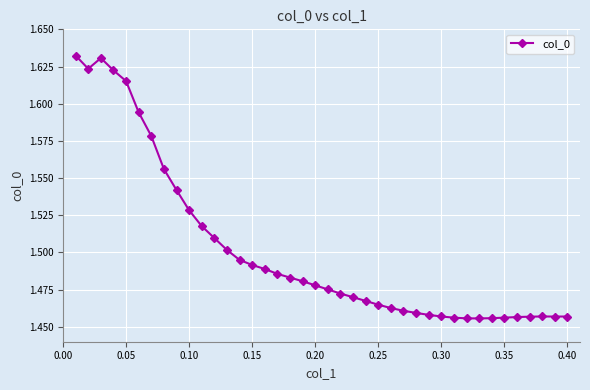

Is this an area chart (filled region under the line)?

No